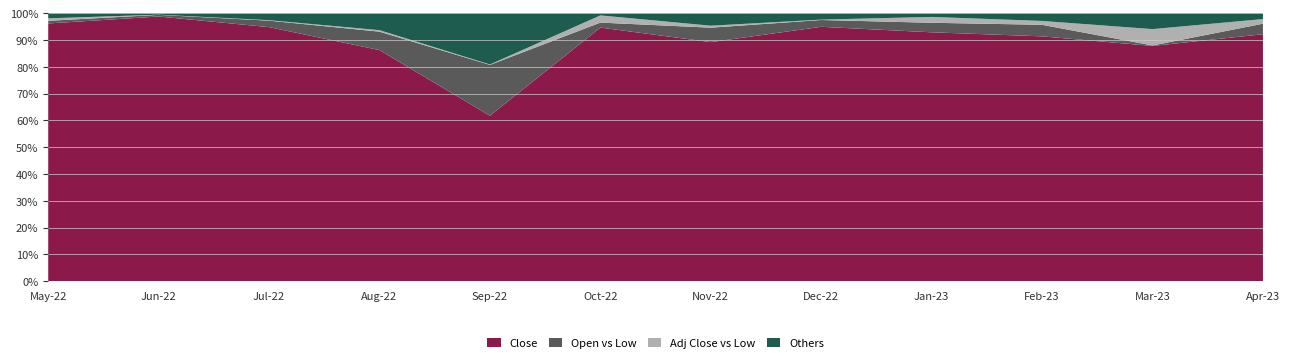

What is the highest value of the Close series?

98.8